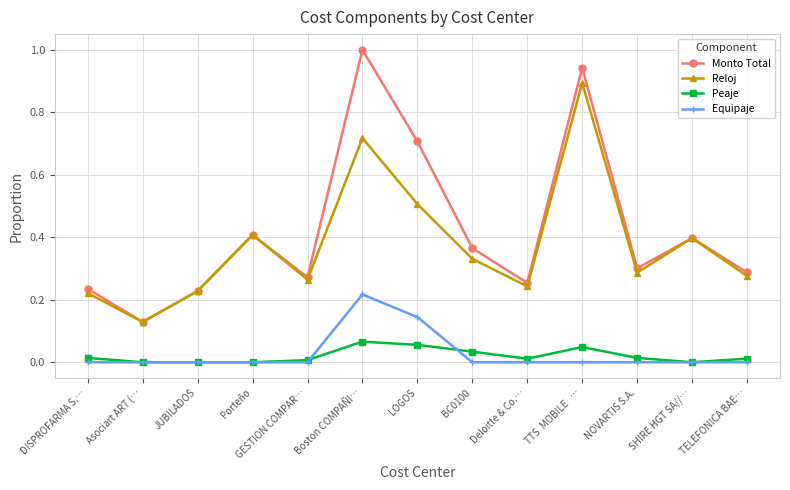

Which series changed the most between JUBILADOS and BC0100?

Monto Total